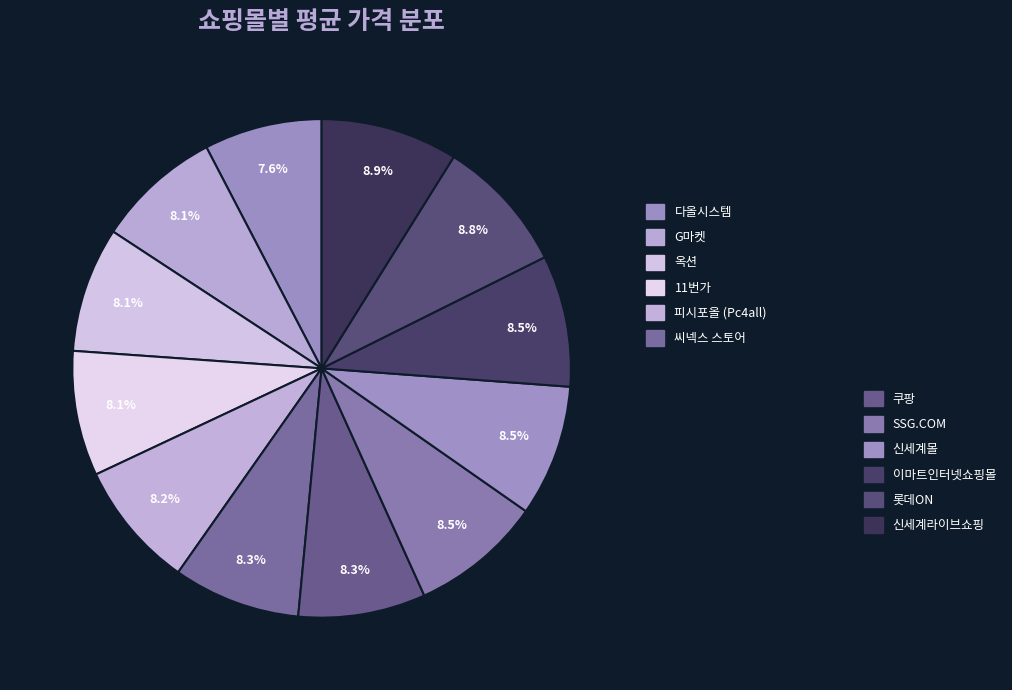

How many segments does this pie chart have?

12